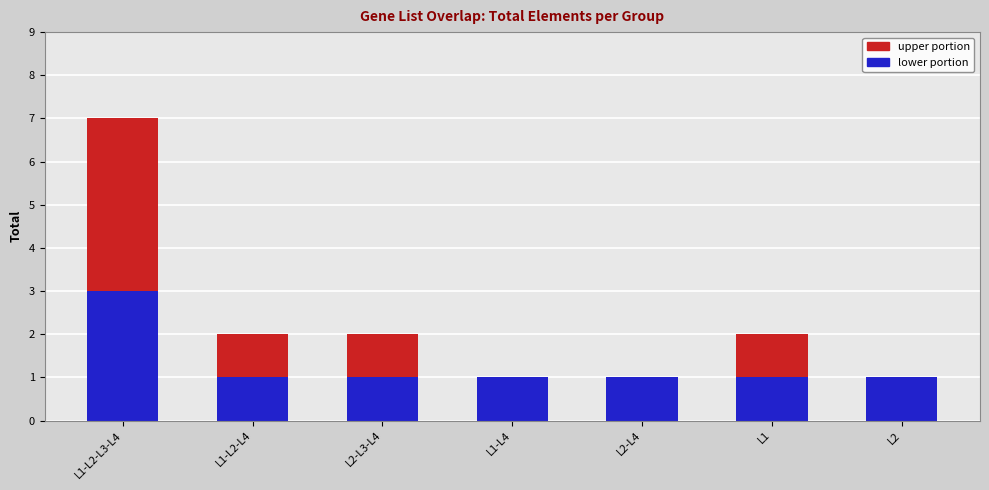

Reading left to right, transcribe the values for lower portion.

L1-L2-L3-L4=3	L1-L2-L4=1	L2-L3-L4=1	L1-L4=1	L2-L4=1	L1=1	L2=1